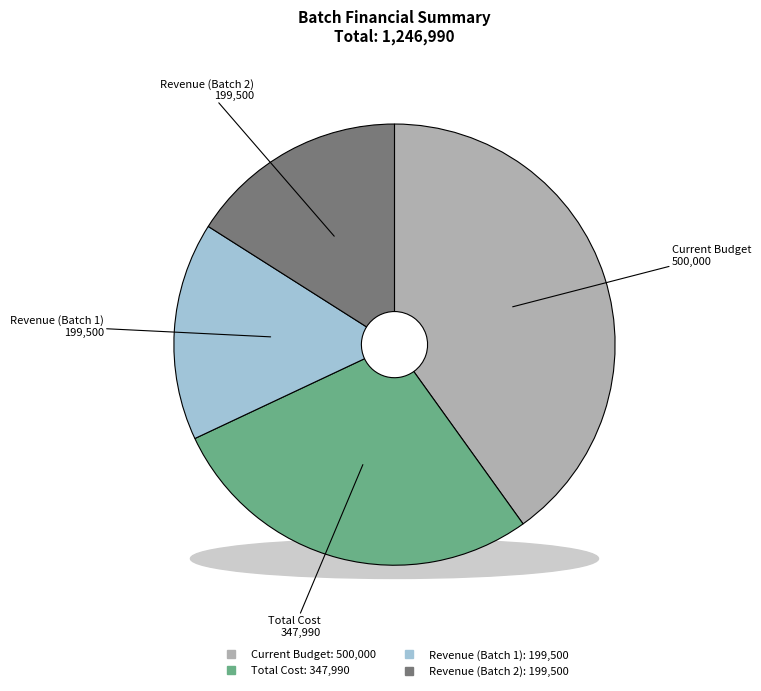

Count the number of slices in the pie.

4